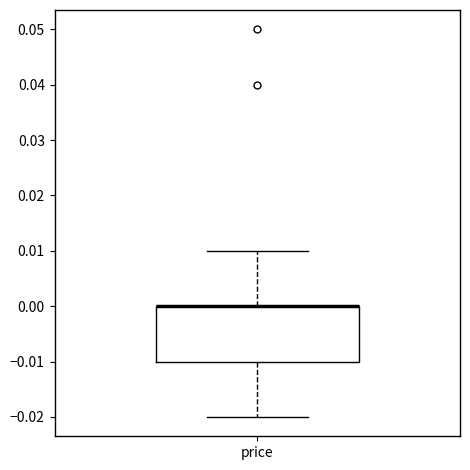

Where is the upper edge of the box for price on the y-axis? The values are not printed on the chart, so give them approximately, as read against the axis.

0.00